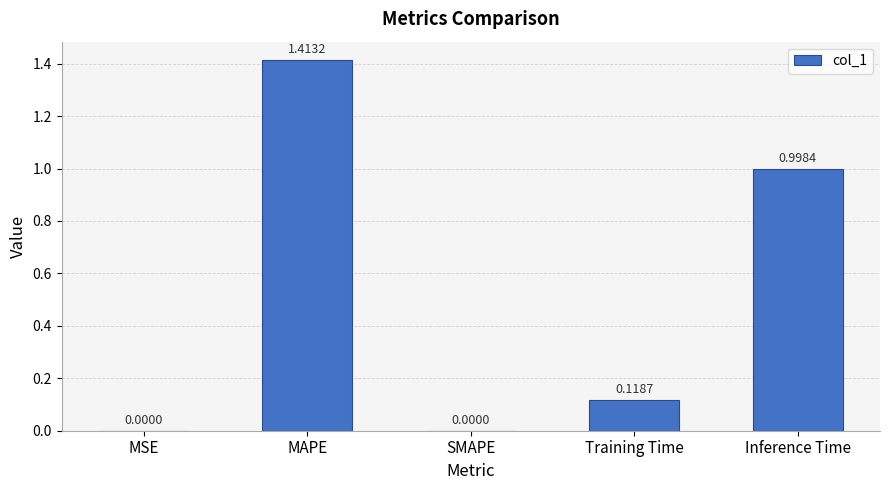

Which has a higher value, Training Time or MSE?

Training Time